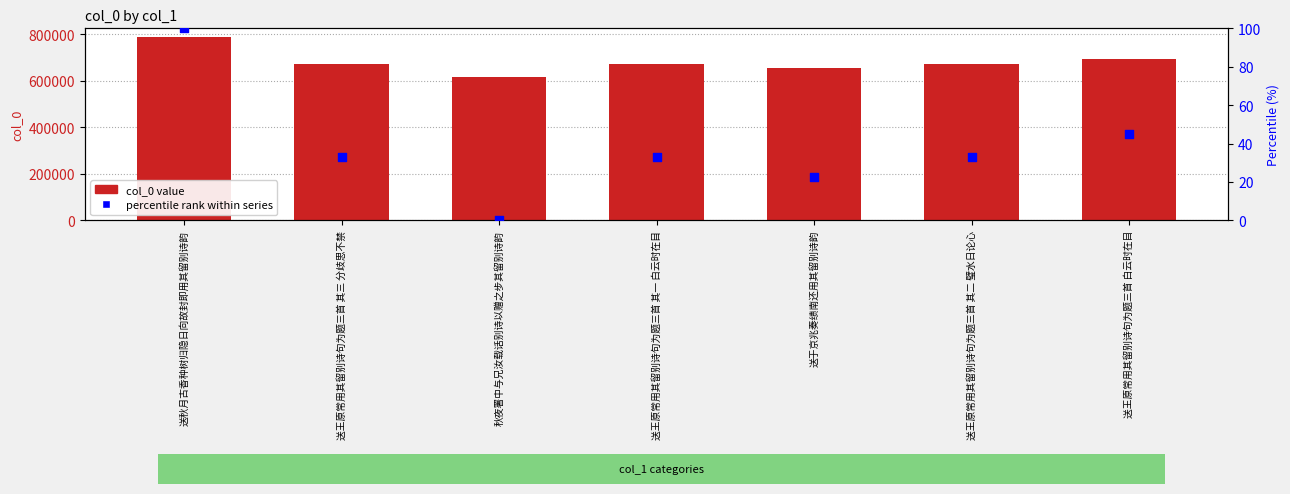

Which series contains the lowest Y value?

percentile rank within series